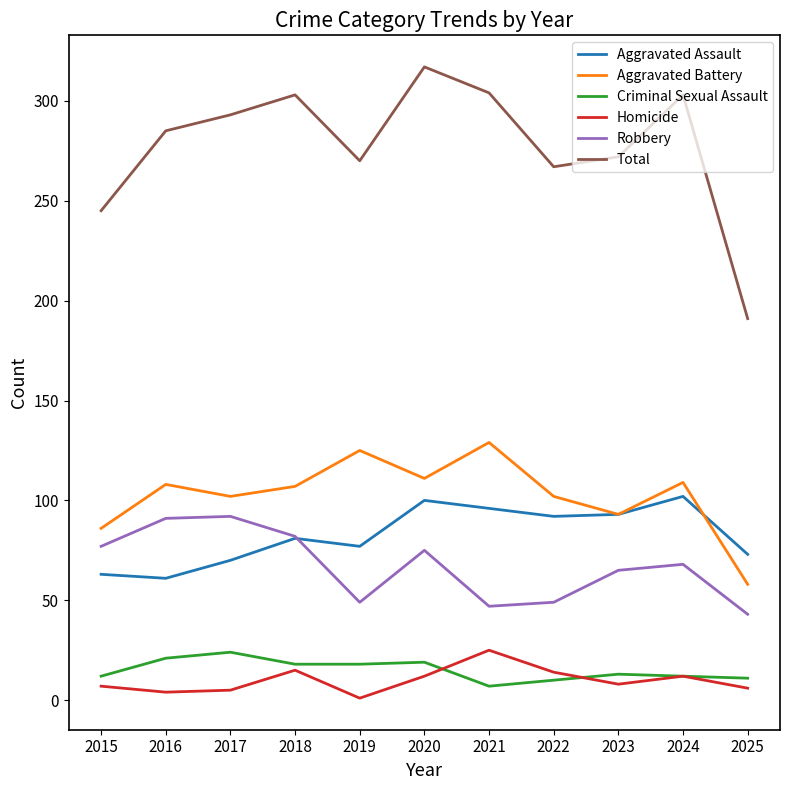

Which series changed the most between 2015 and 2018?

Total